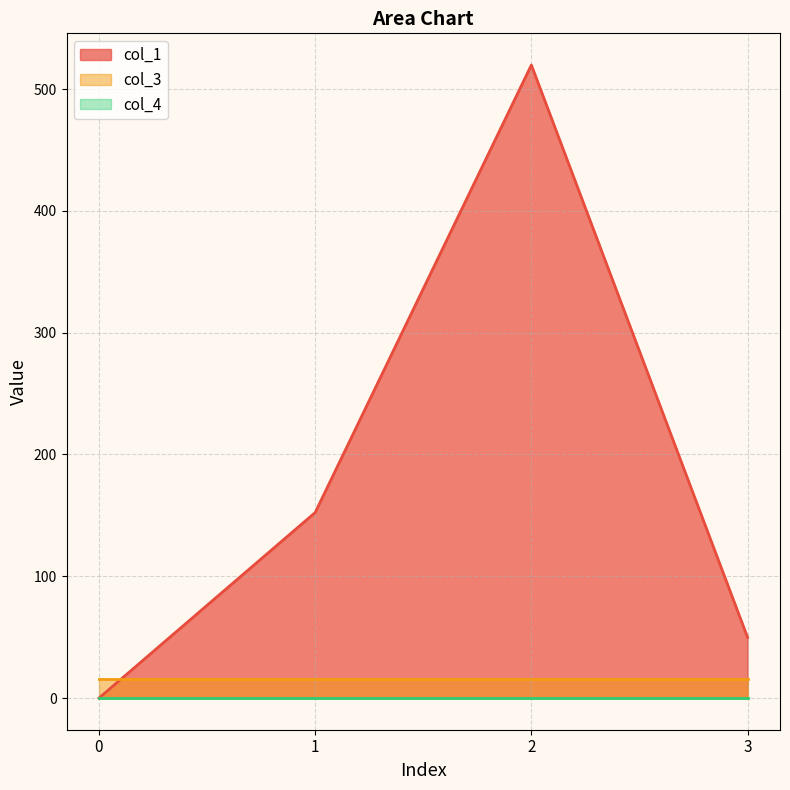

What is the spread (max minus min) of values at 2?

519.8